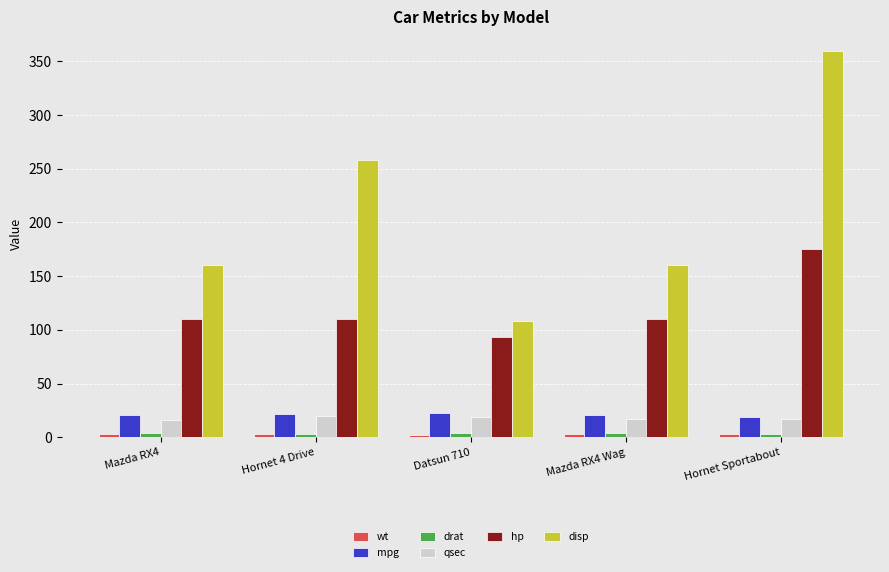

Count the number of data series in this chart.

6